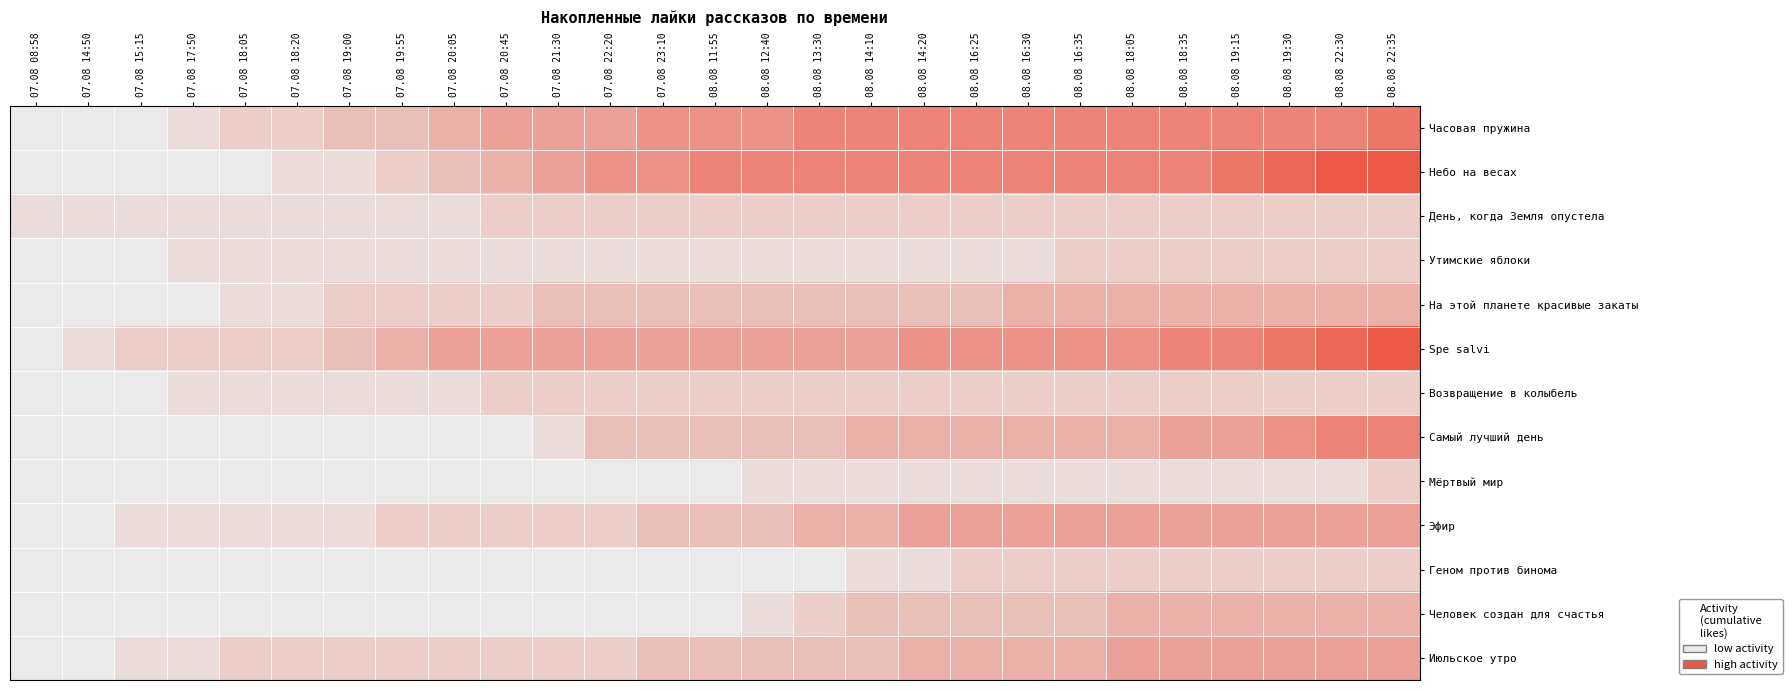

What is the maximum value shown in the chart?

1.0